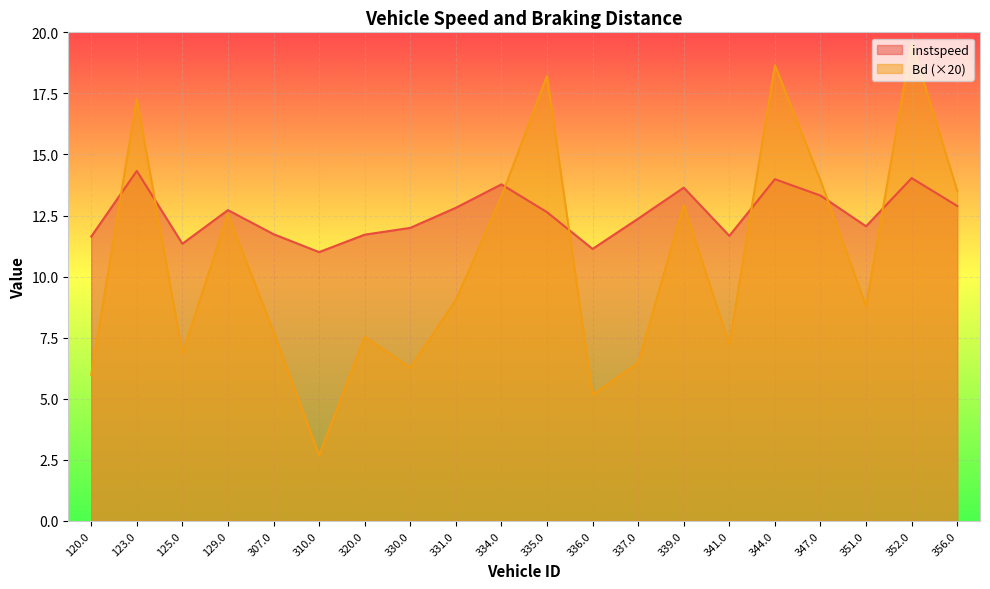

How many lines are shown in the chart?

2